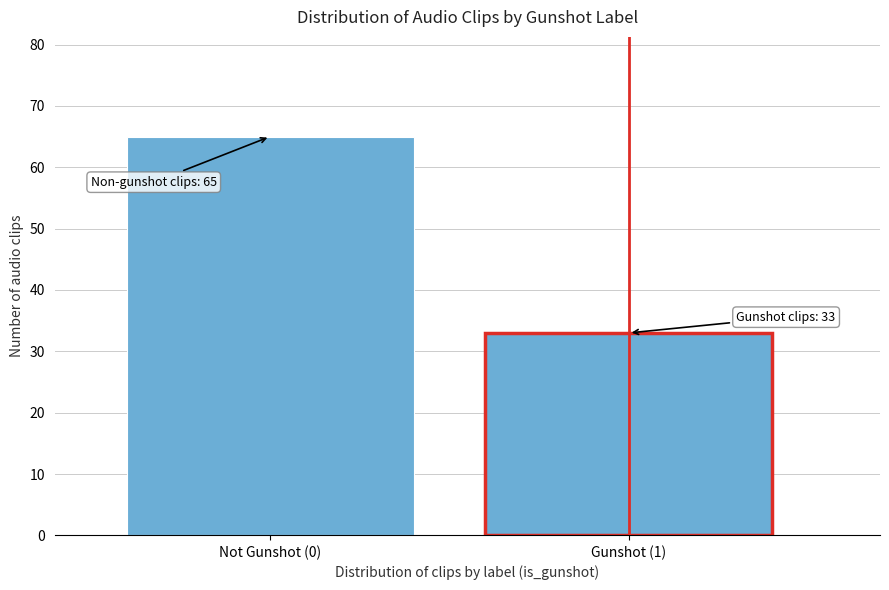

Reading right to left, extract all data points from this chart.

33	65